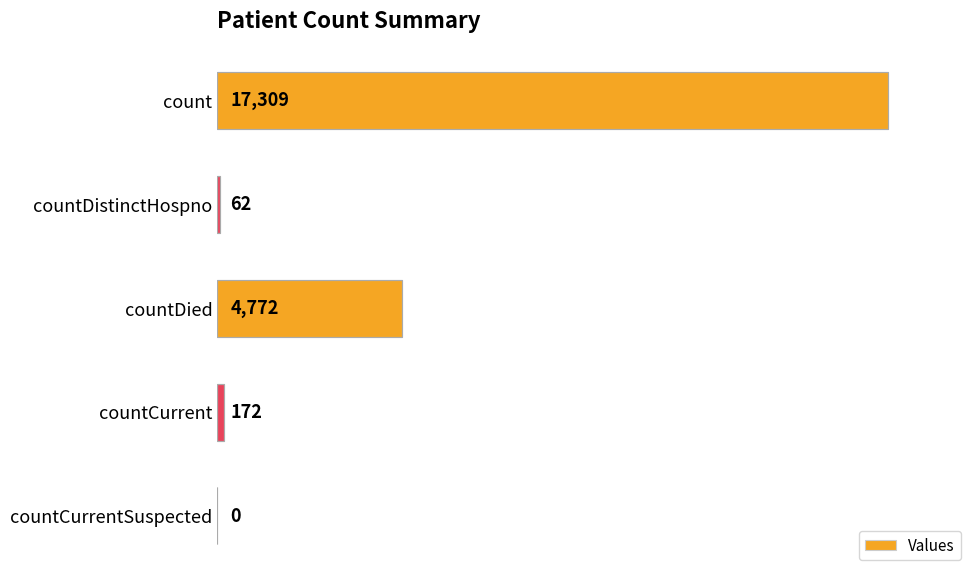

Reading bottom to top, what are all the values shown in this chart?

countCurrentSuspected=0	countCurrent=172	countDied=4772	countDistinctHospno=62	count=17309